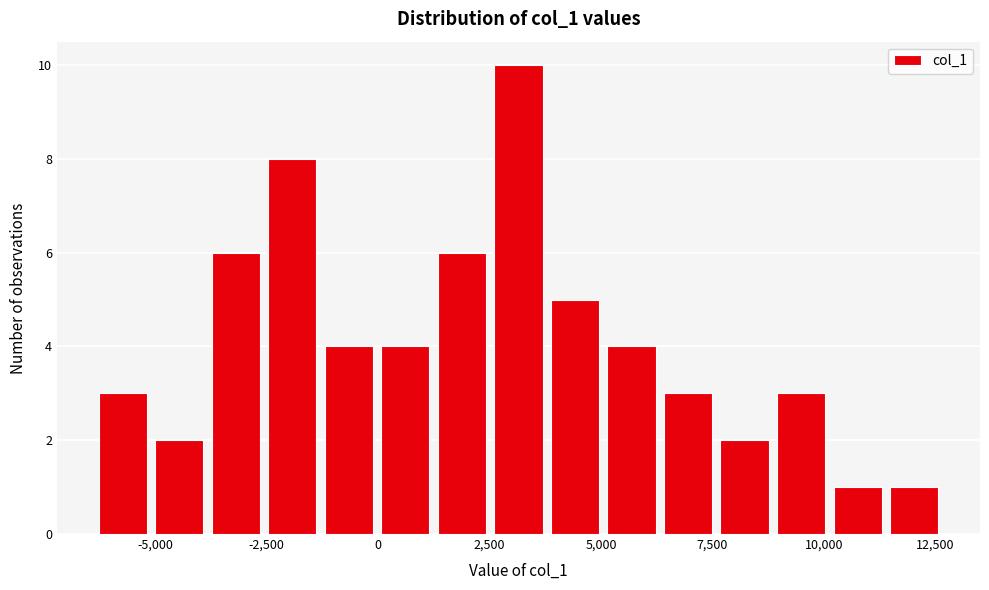

Read against the x-axis, roughly where is the centre of the tallest bar?

3000